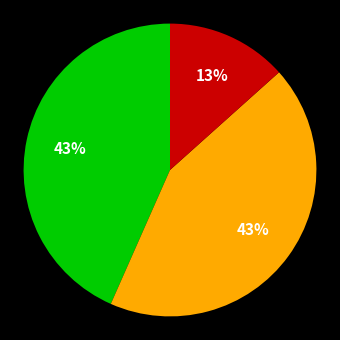

Is there a majority slice in this chart?

No